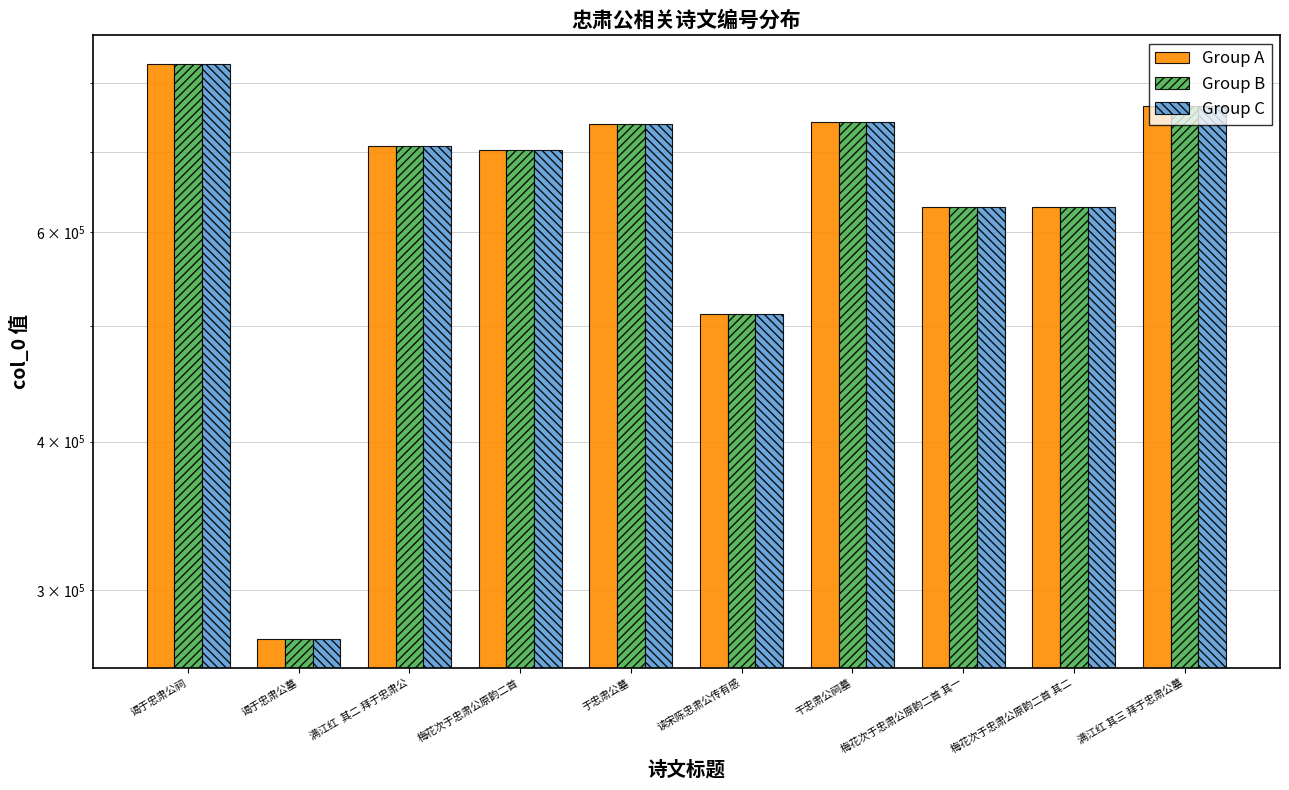

What position from the left is 梅花次于忠肃公原韵二首 其一?

8